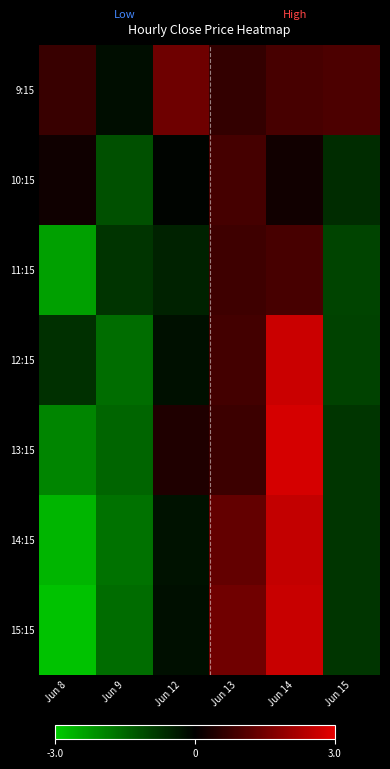

Reading right to left, extract all data points from this chart.

9:15: Jun 15=1.0	Jun 14=0.9	Jun 13=0.7	Jun 12=1.4	Jun 9=-0.2	Jun 8=0.7
10:15: Jun 15=-0.6	Jun 14=0.2	Jun 13=0.9	Jun 12=-0.1	Jun 9=-1.2	Jun 8=0.2
11:15: Jun 15=-1.0	Jun 14=0.9	Jun 13=0.8	Jun 12=-0.5	Jun 9=-0.8	Jun 8=-2.4
12:15: Jun 15=-1.0	Jun 14=2.6	Jun 13=0.9	Jun 12=-0.3	Jun 9=-1.6	Jun 8=-0.7
13:15: Jun 15=-0.8	Jun 14=2.8	Jun 13=0.8	Jun 12=0.4	Jun 9=-1.5	Jun 8=-2.0
14:15: Jun 15=-0.8	Jun 14=2.5	Jun 13=1.3	Jun 12=-0.3	Jun 9=-1.7	Jun 8=-2.7
15:15: Jun 15=-0.8	Jun 14=2.6	Jun 13=1.5	Jun 12=-0.2	Jun 9=-1.6	Jun 8=-2.9